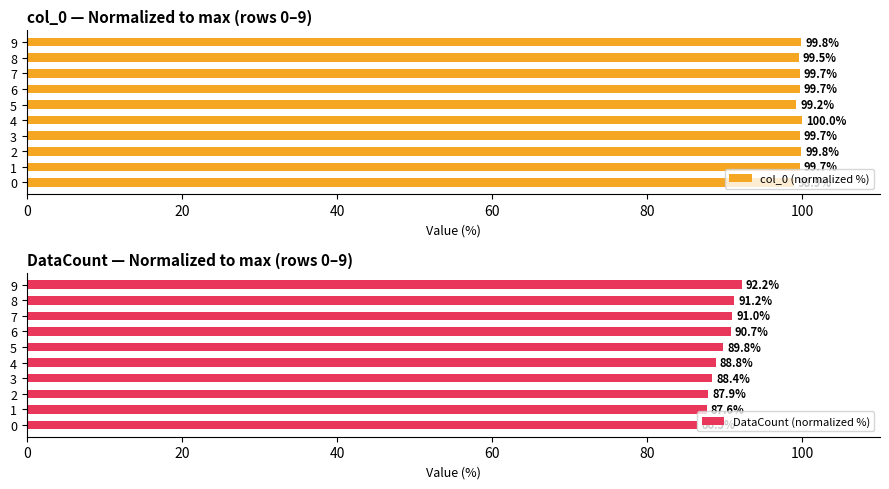

What is the value of the col_0 (normalized %) bar at the 10th from the left?

99.8